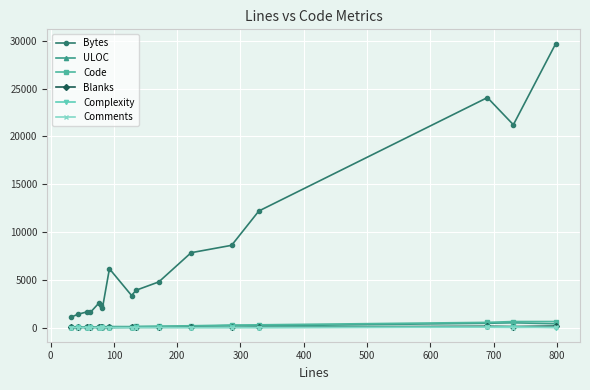

How many distinct data groups are displayed?

6